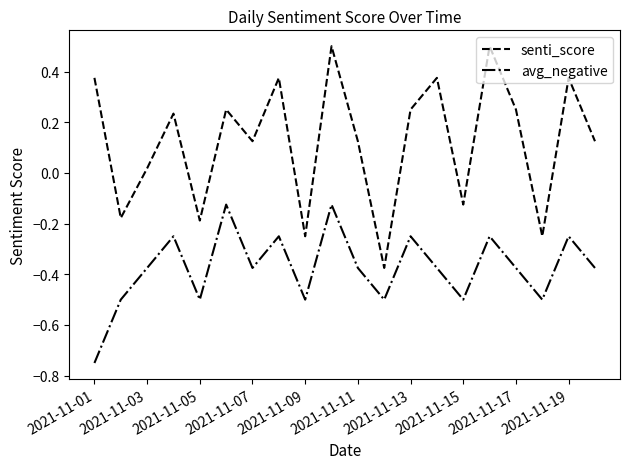

True or false: avg_negative and senti_score cross at least once.

False